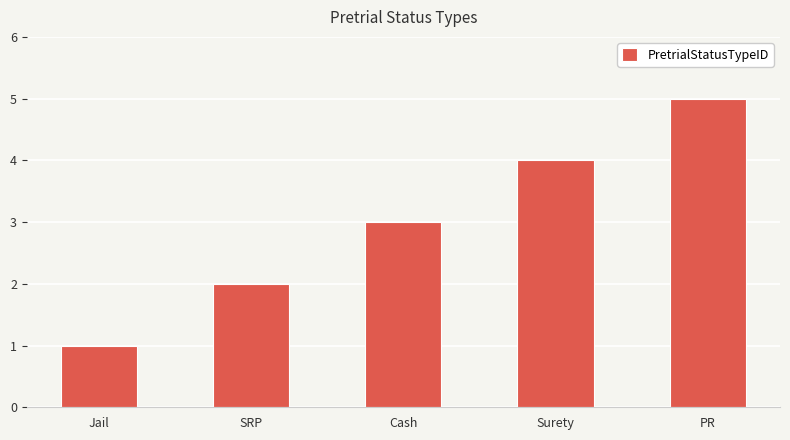

What is the label of the 5th bar from the left?

PR